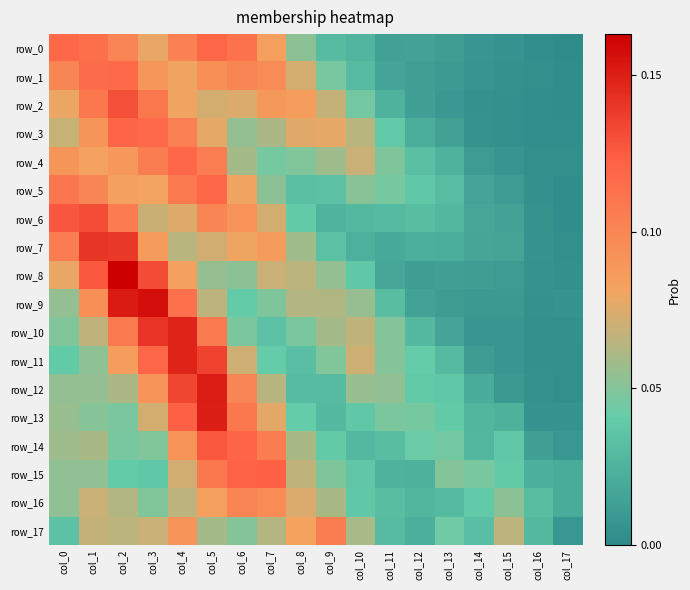

Which category has the highest value across all series?

col_2